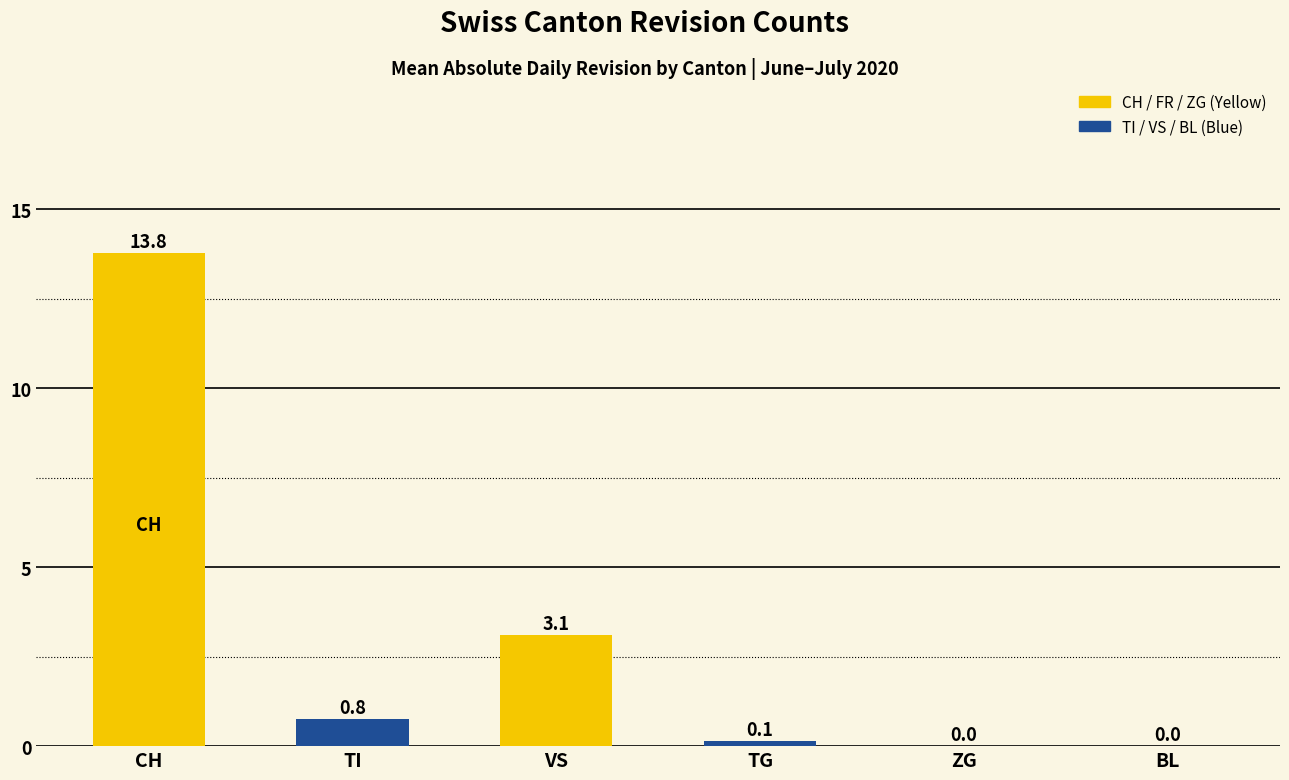

At which label is the value closest to 6?

VS